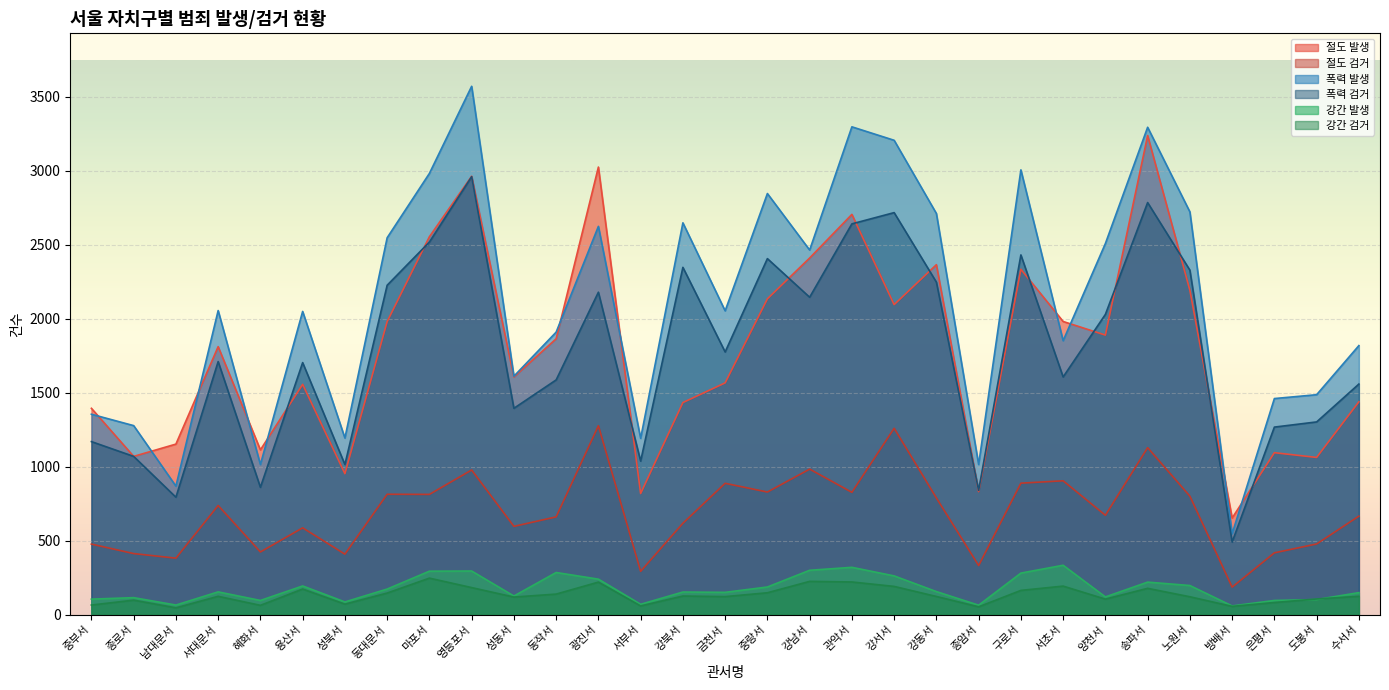

At how many categories does at least one series exceed 2548?

11